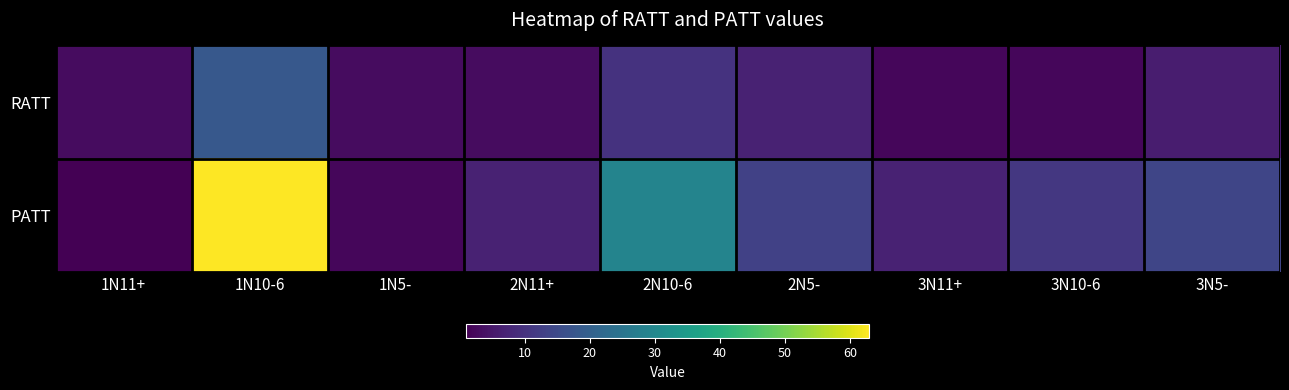

Reading left to right, list all the values displayed in this chart.

RATT: 1N11+=3	1N10-6=18	1N5-=3	2N11+=3	2N10-6=10	2N5-=7	3N11+=2	3N10-6=2	3N5-=6
PATT: 1N11+=1	1N10-6=63	1N5-=2	2N11+=7	2N10-6=29	2N5-=13	3N11+=7	3N10-6=11	3N5-=14